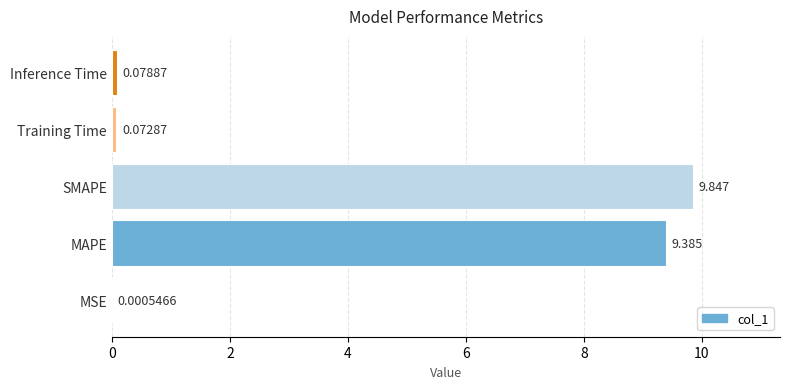

Which has a higher value, MAPE or Inference Time?

MAPE